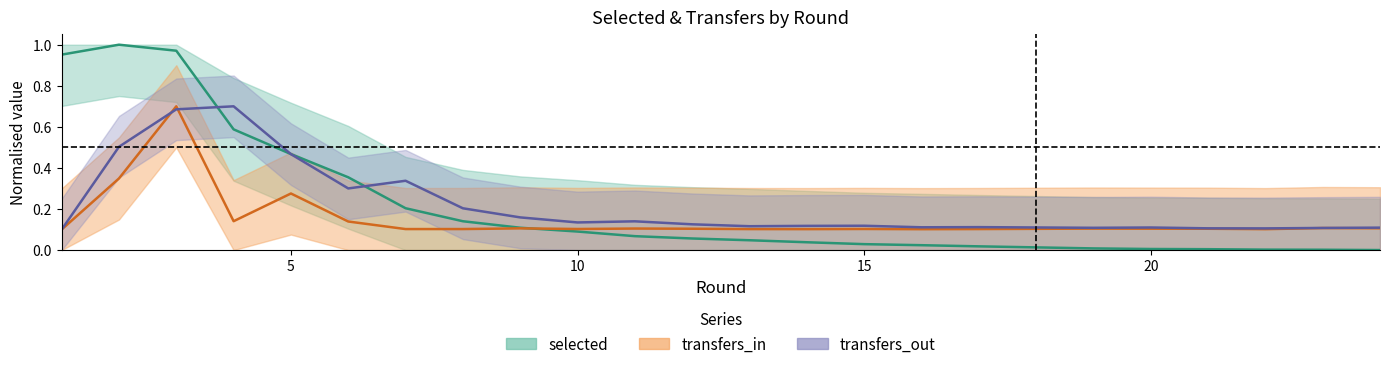

How many lines are shown in the chart?

3